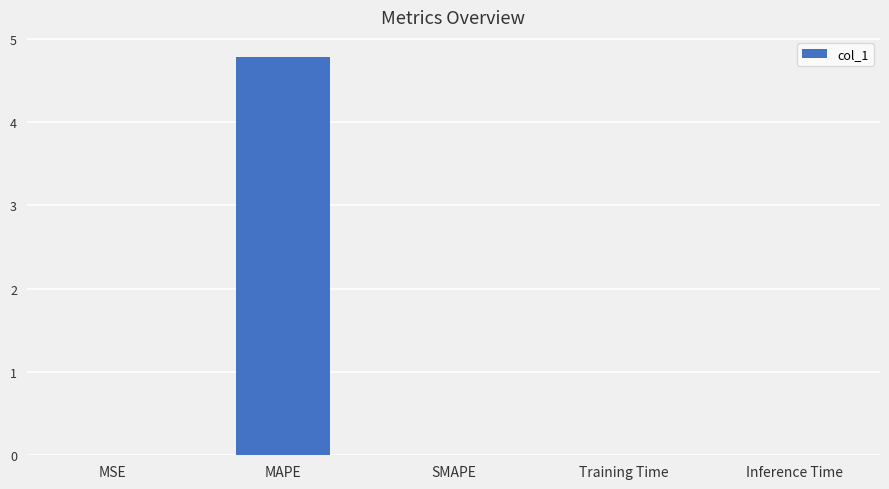

Is it true that the value at MAPE is 4.8?

True